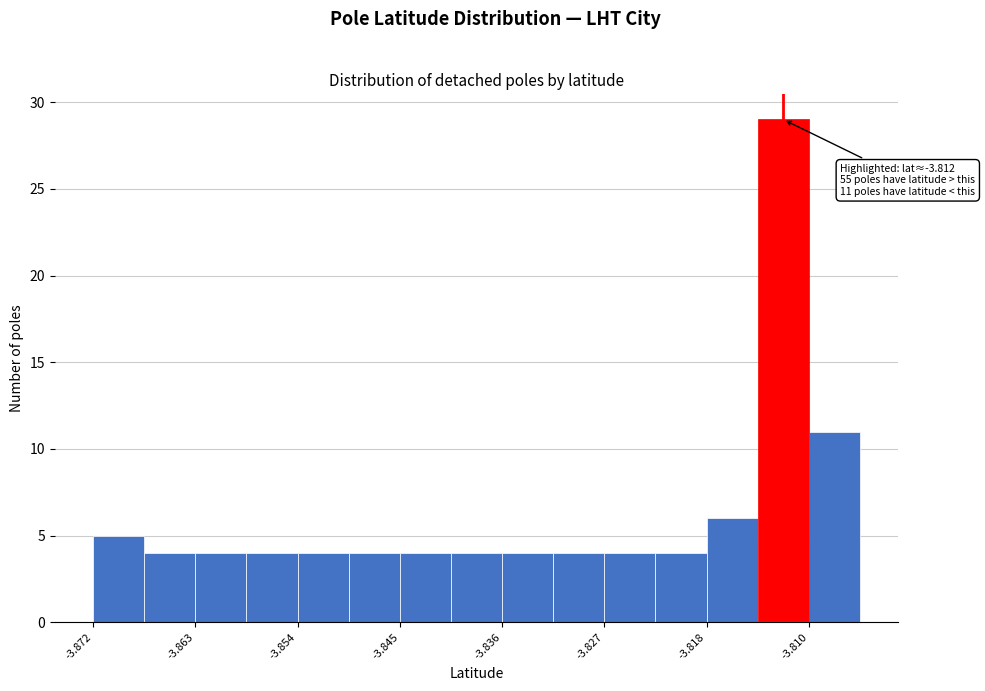

Over which range of the x-axis is the bar tallest?

-3.814 to -3.810